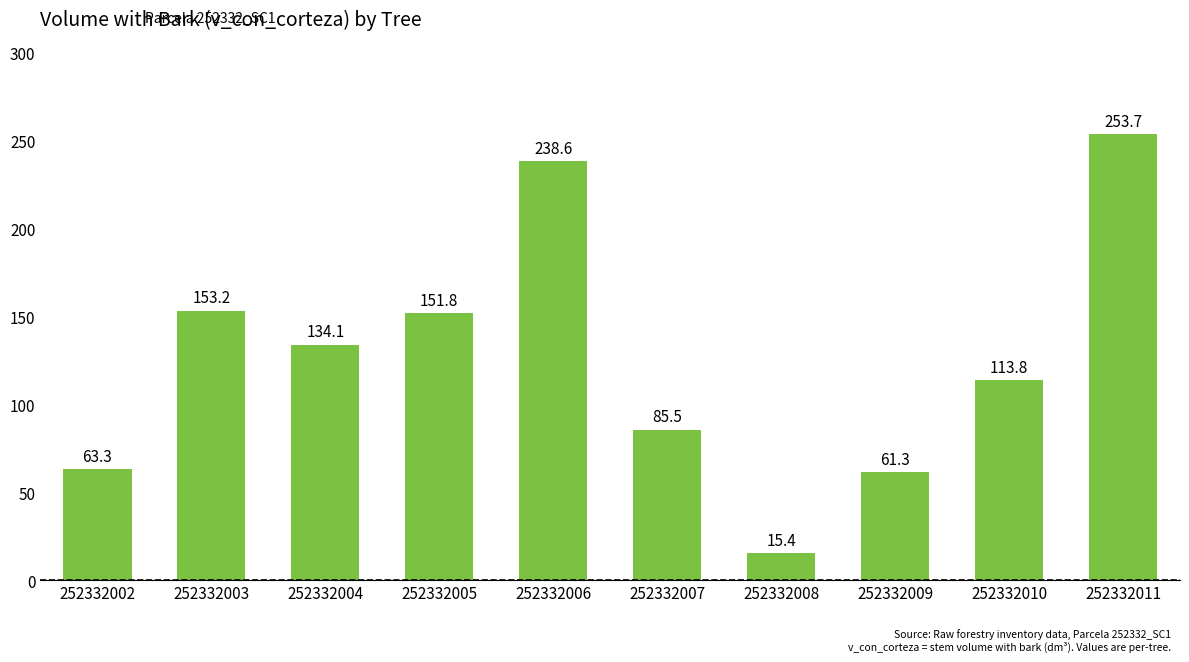

What is the value of the 6th bar from the left?

85.5